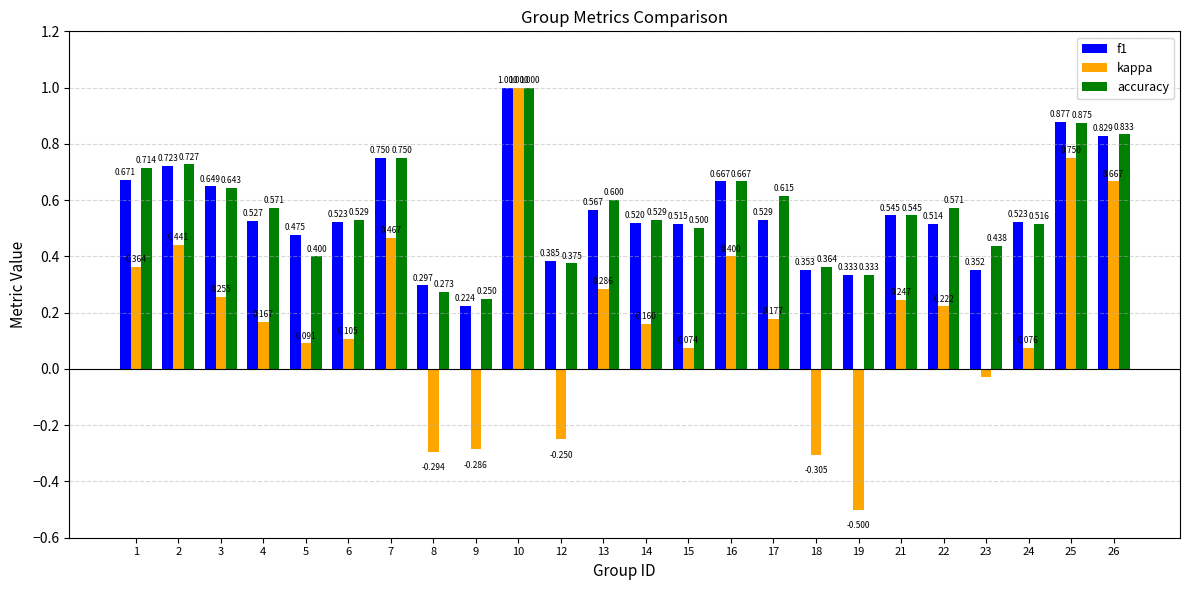

Is the value of accuracy at 12 greater than the value of kappa at 12?

Yes